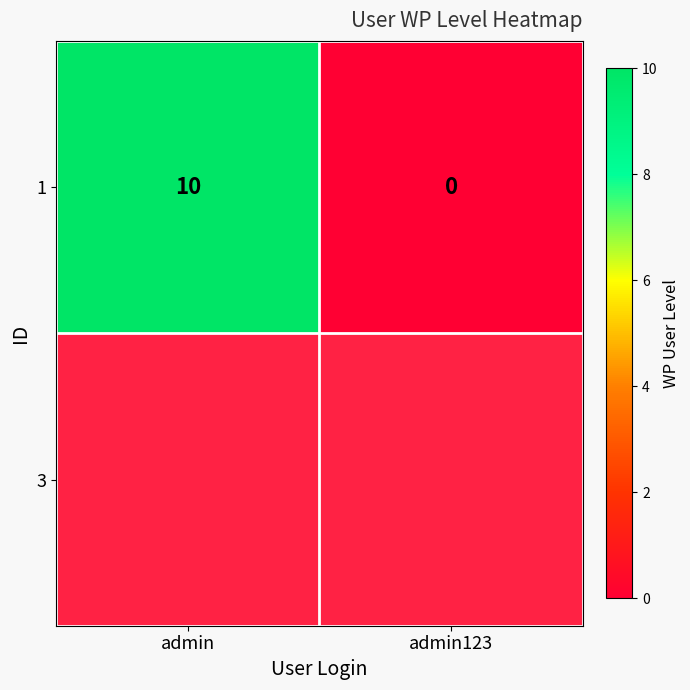

Which category has the lowest value across all series?

admin123